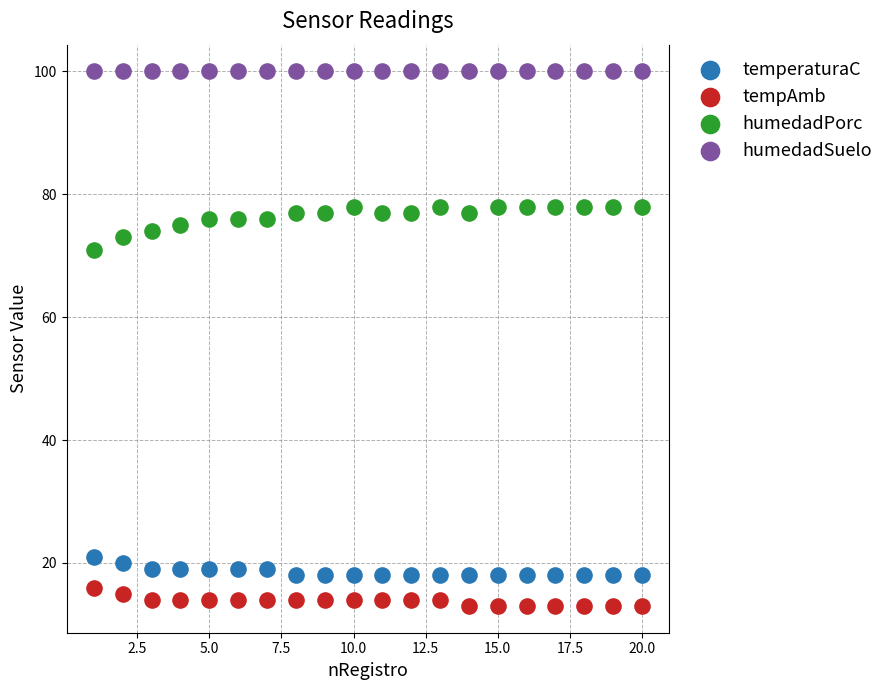

Which series contains the lowest Y value?

tempAmb